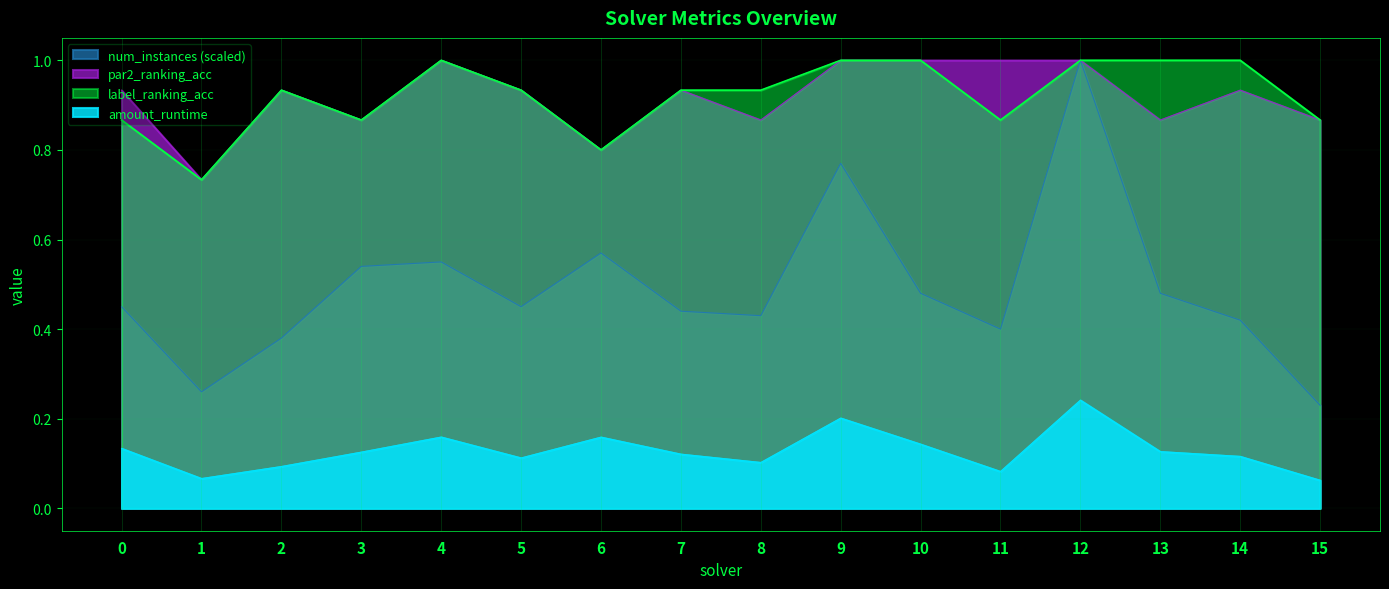

In label_ranking_acc, how many points are lower than both neighbors (excluding endpoints)?

4